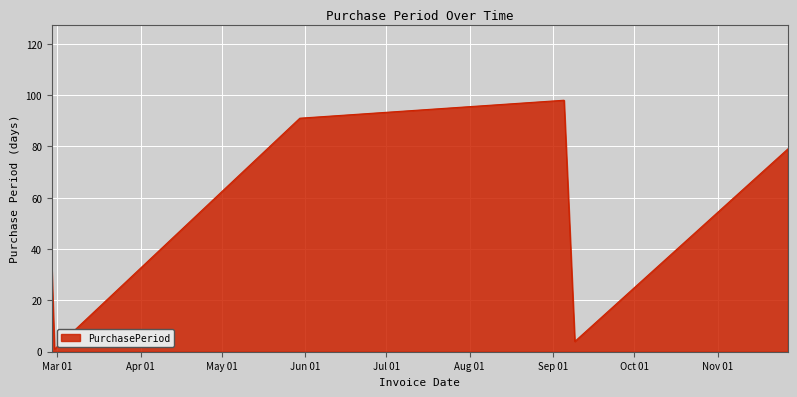

How many distinct data groups are displayed?

1